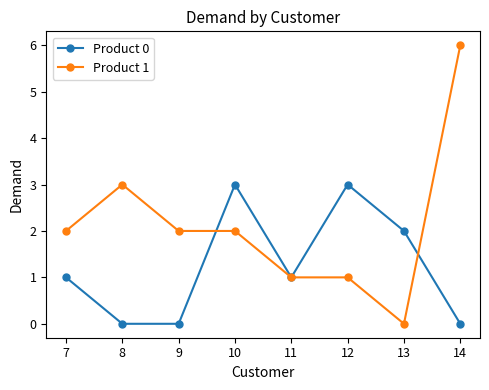

True or false: Product 0 and Product 1 cross at least once.

True